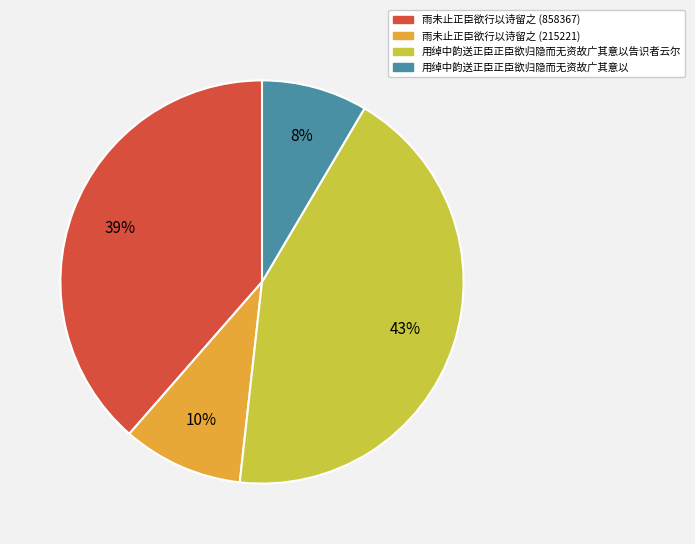

Does any single category account for the majority?

No